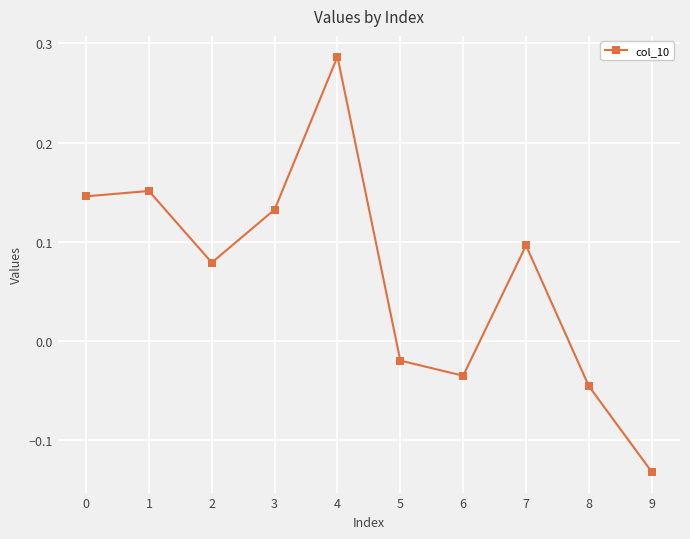

Which has a higher value, 0 or 4?

4